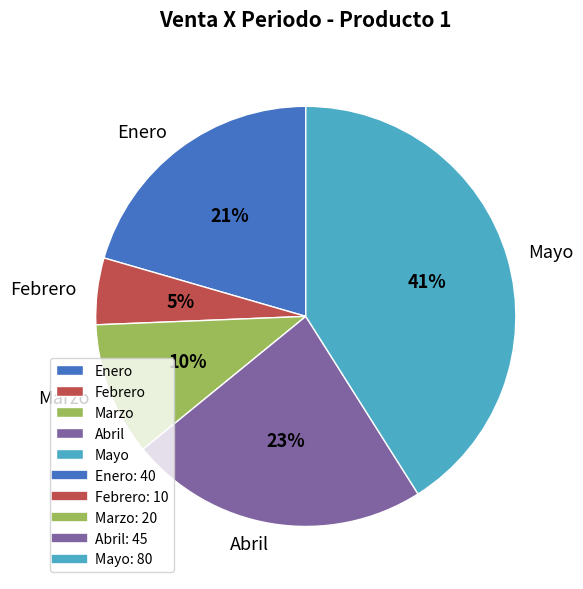

To the nearest percent, what portion does Enero represent?

21%